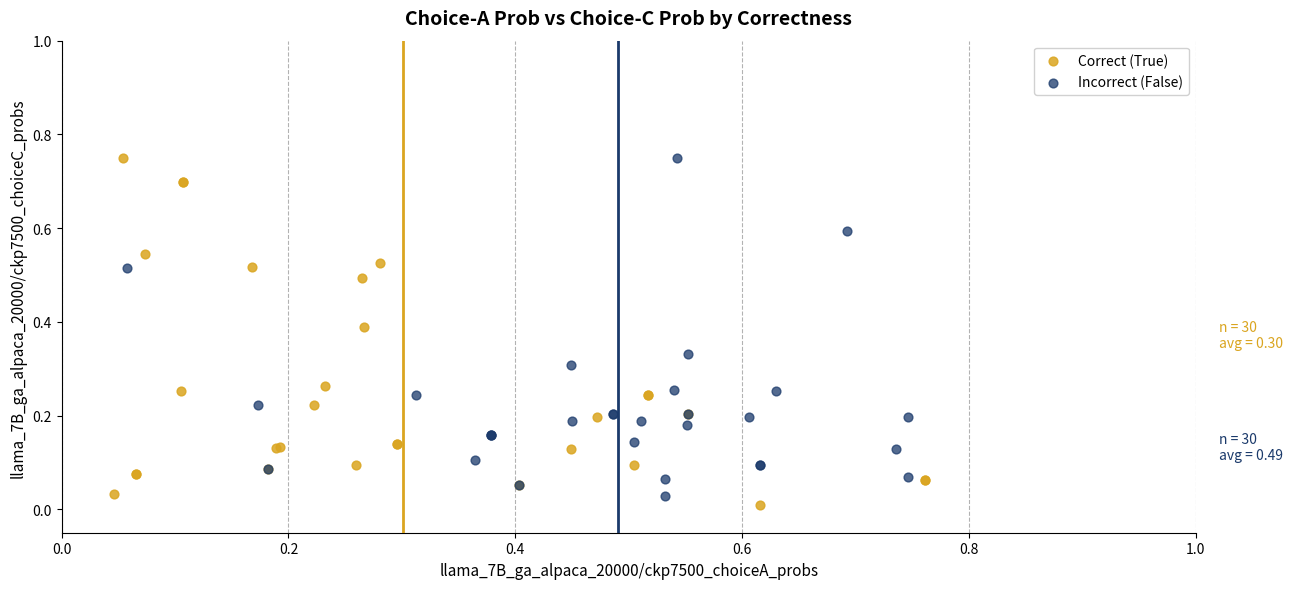

Which series reaches the minimum Y coordinate?

Correct (True)